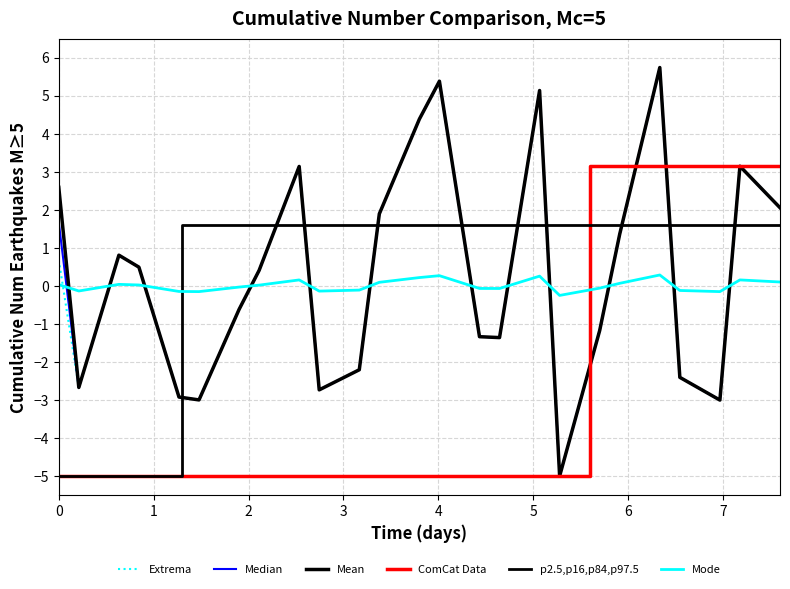

What is the value of the row_2 point at the 20th from the left?

5.4